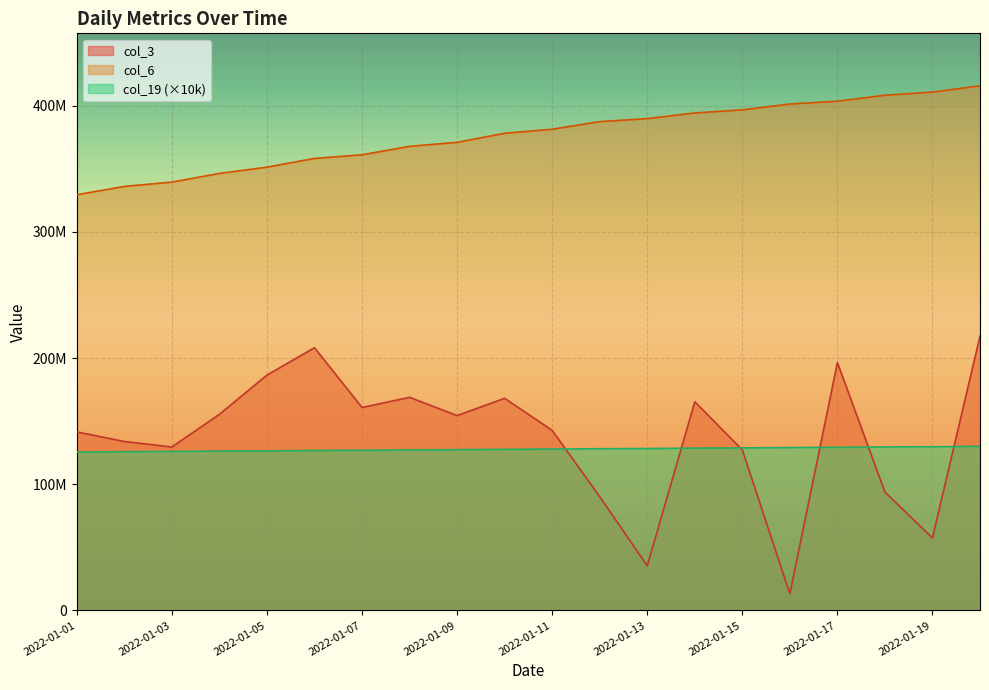

Reading left to right, transcribe all the data shown in this chart.

col_3: 141522408	133898176	129555528	155450984	186535920	208227208	160852024	168911976	154443648	168135440	142716552	90190160	35357360	165413648	127200040	13207608	196480744	93823976	57446088	217532696
col_6: 329452206	336094124	339508760	346375667	351344204	358269717	361126250	367858261	371024336	378210199	381384991	387441575	389805473	394303092	396793002	401391780	403628727	408360928	410849637	415837022
col_19: 125530000	125840000	126000000	126310000	126460000	126780000	126930000	127240000	127400000	127710000	127870000	128180000	128340000	128660000	128810000	129130000	129290000	129610000	129760000	130080000